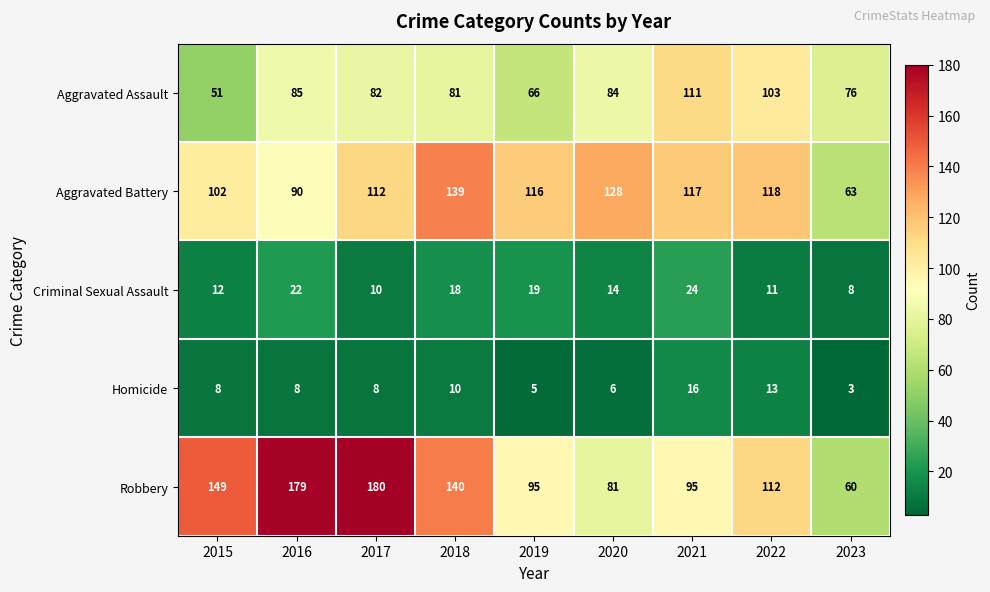

True or false: Aggravated Battery has a value of 169 at 2021.

False